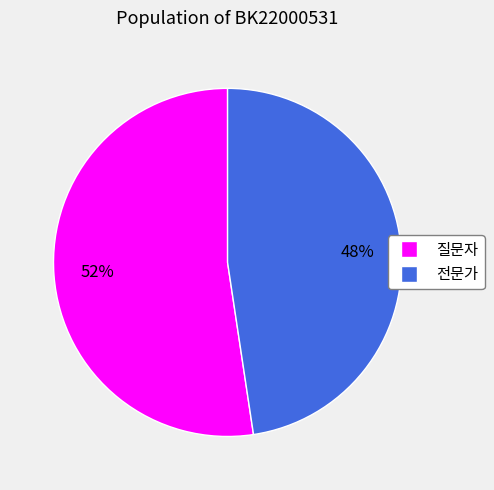

Is the sum of 질문자 and 전문가 greater than half?

Yes